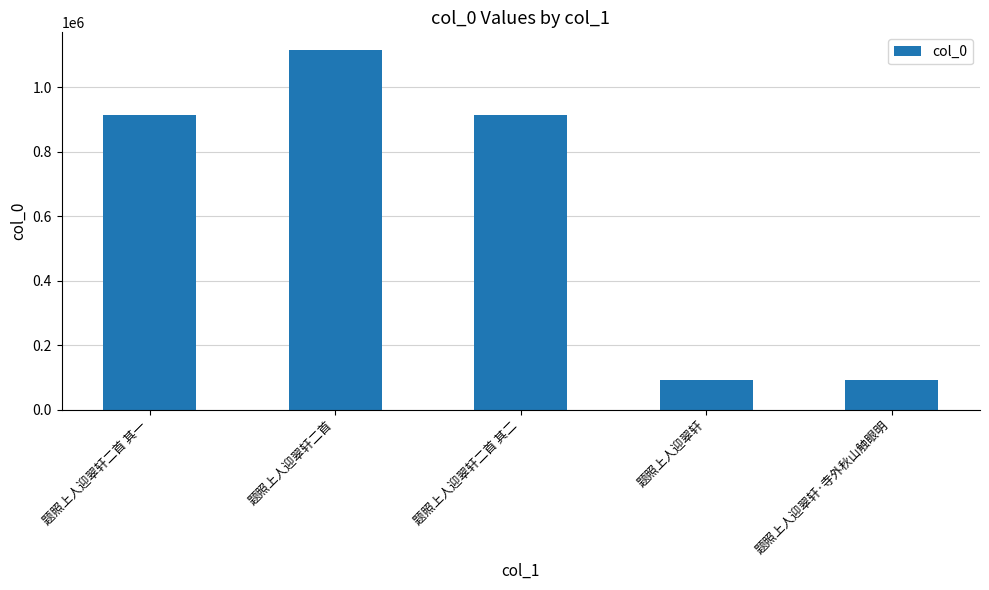

Read the value at 题照上人迎翠轩二首.

1115322